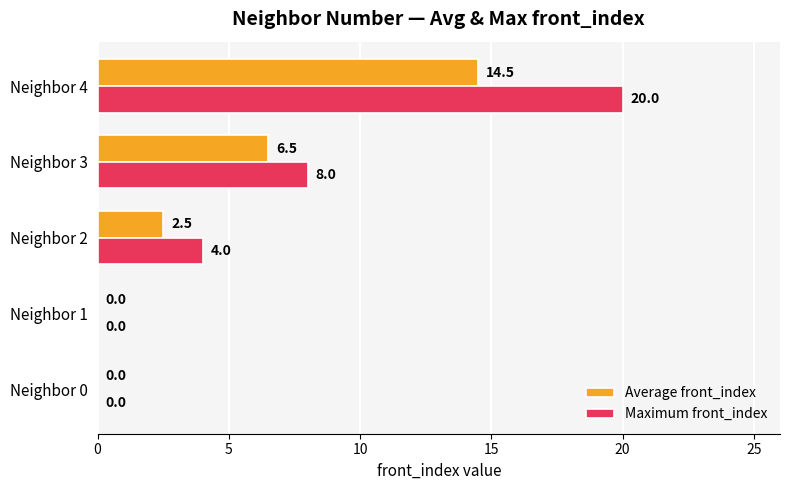

Is it true that Maximum front_index equals 2.0 at Neighbor 3?

False